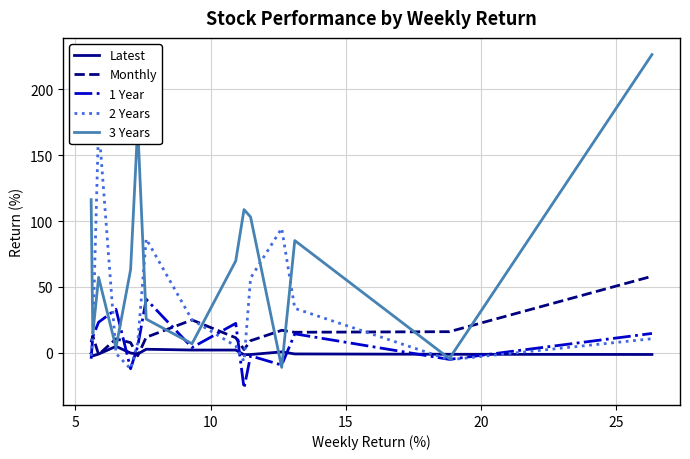

Which series ends up on top after the final intersection of Latest and 3 Years?

3 Years